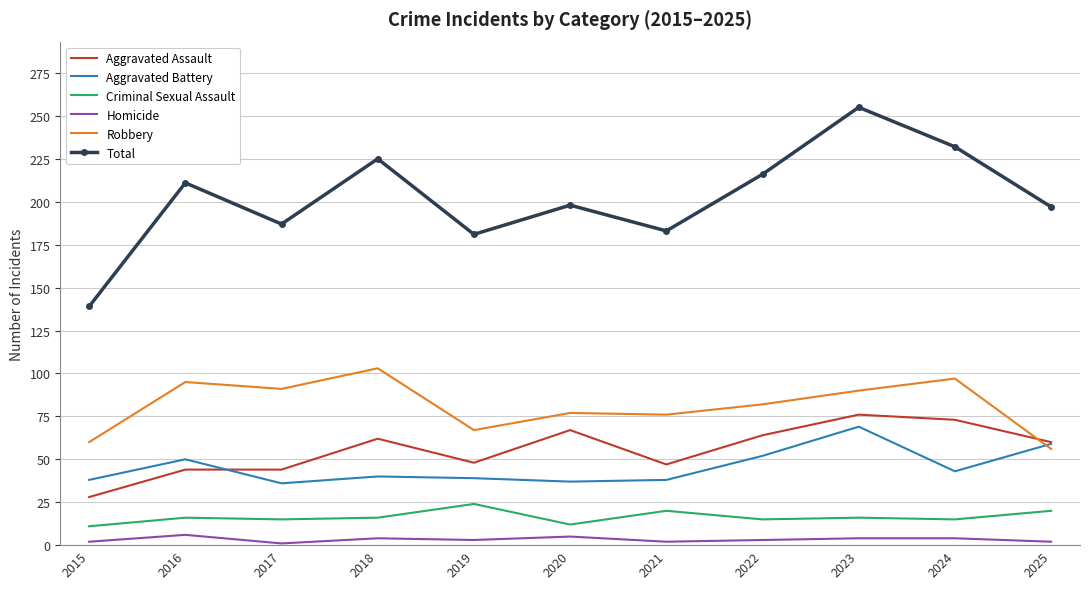

True or false: Homicide and Criminal Sexual Assault intersect in this chart.

False